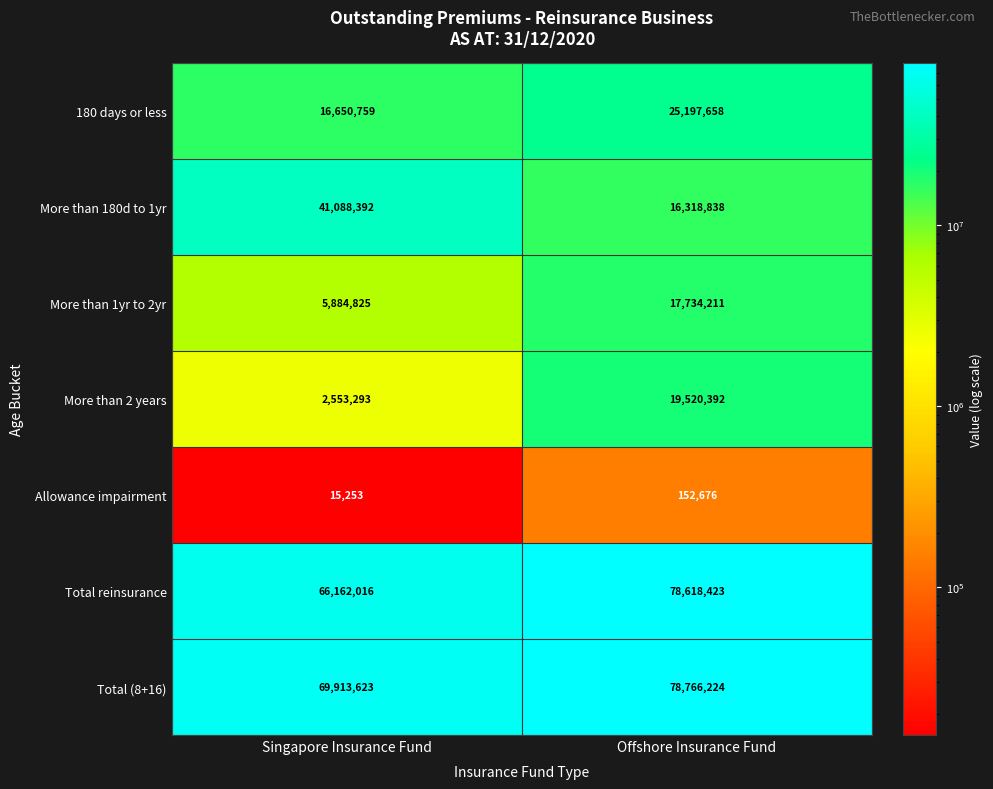

Which label corresponds to the smallest value in the chart?

Singapore Insurance Fund